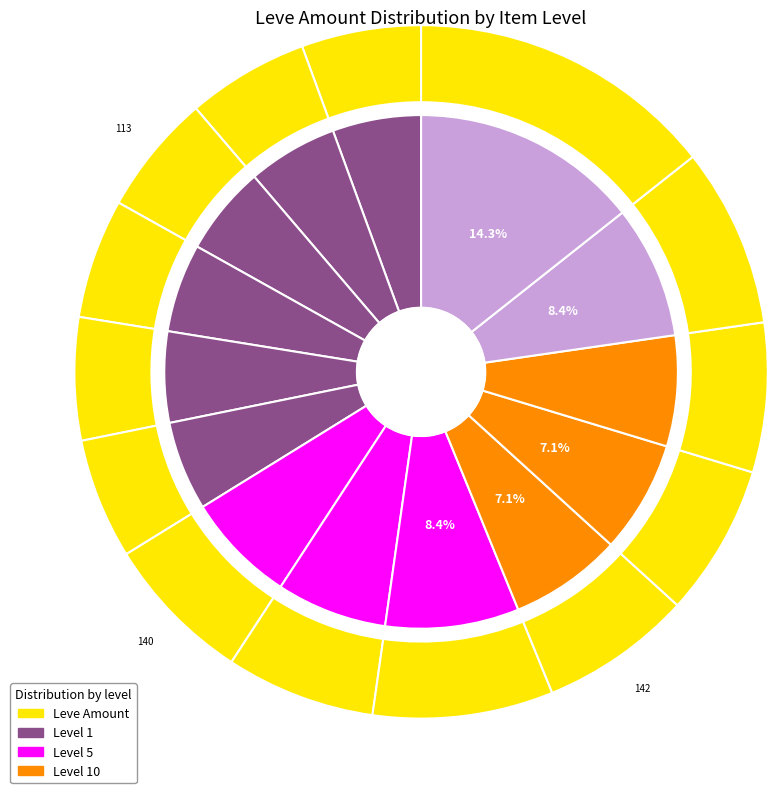

To the nearest percent, what is the difference between the largest and smallest slice percentages?

9%